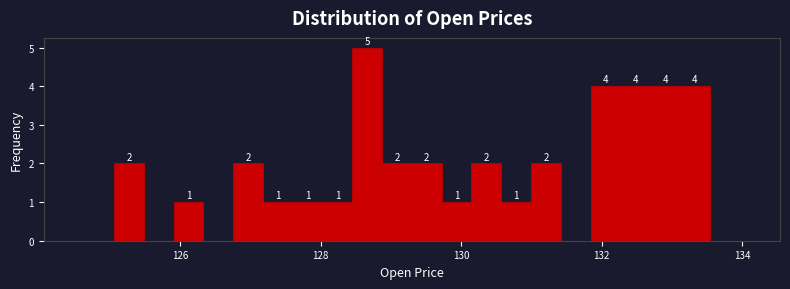

Around what value on the x-axis is the tallest bar? Give the approximate position of its centre, as read against the axis.

128.6